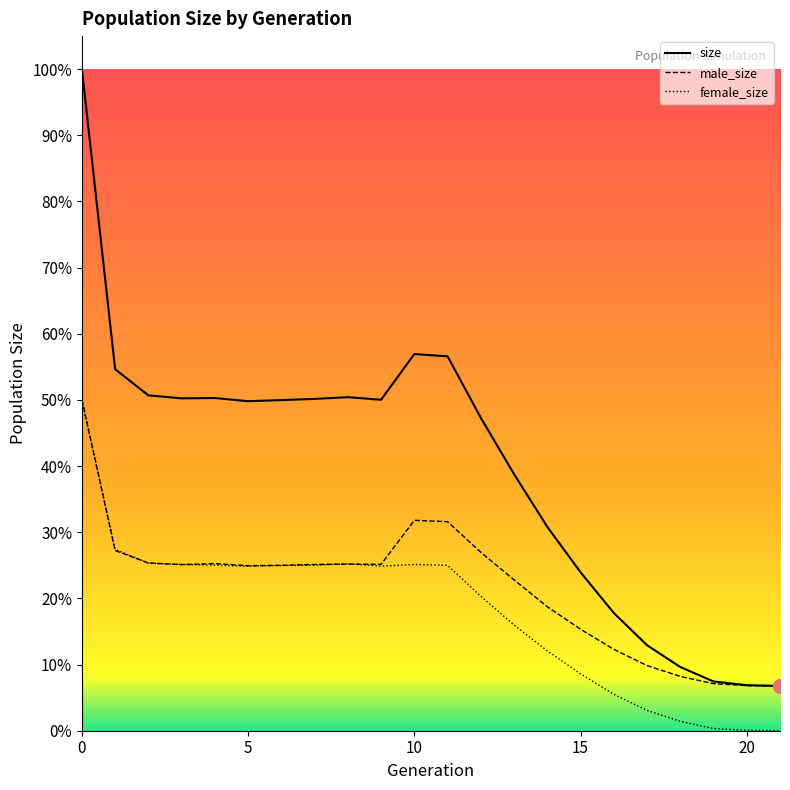

True or false: female_size has more than 0 interior local peaks.

True